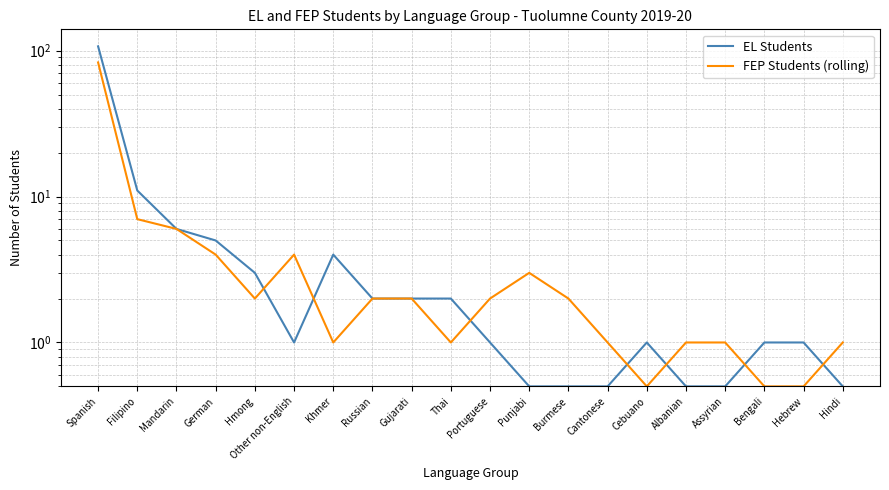

Does the chart have visible grid lines?

Yes